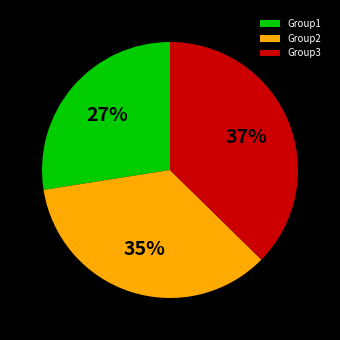

Which slice is the smallest?

Group1